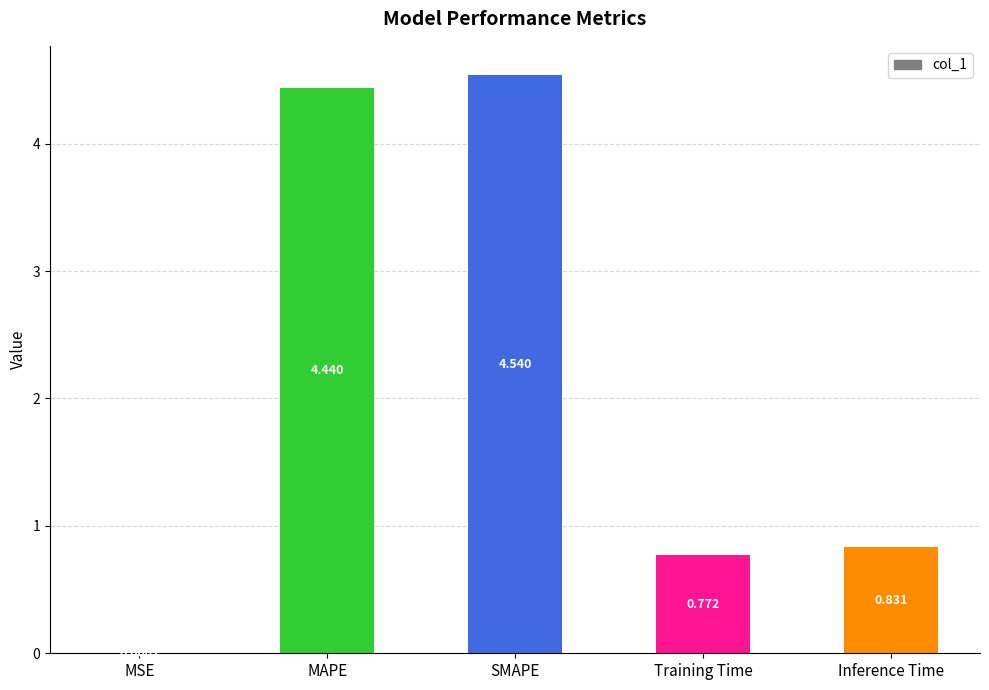

What is the sum of the values at SMAPE and Training Time?

5.3